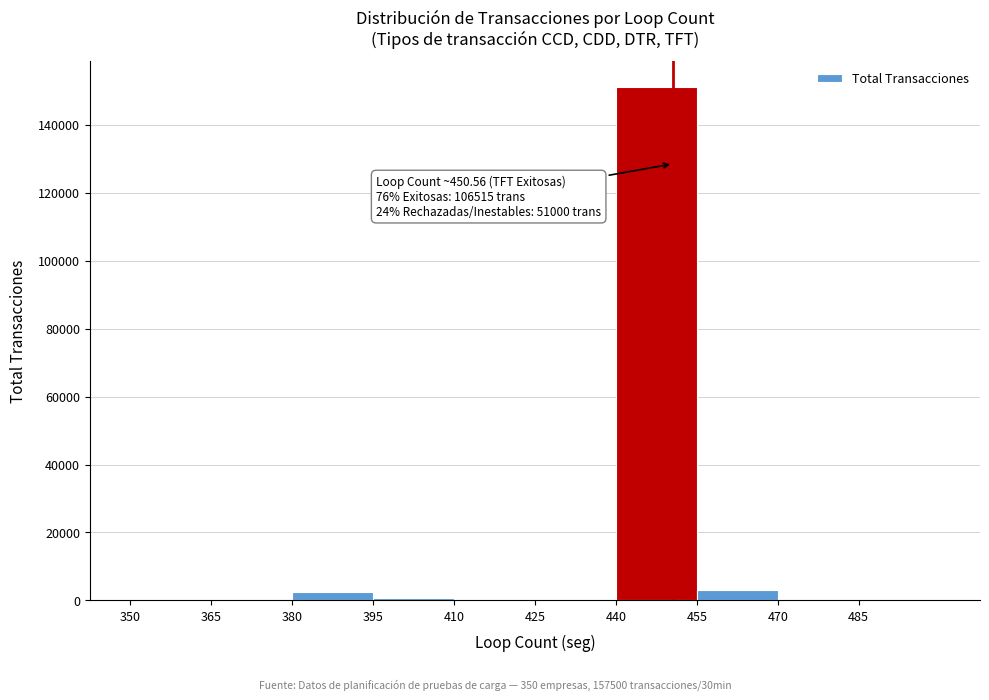

Over which range of the x-axis is the bar tallest?

440 to 455